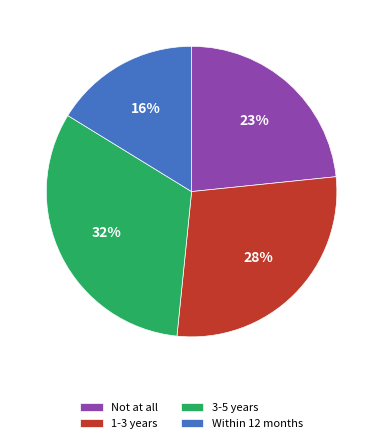

Is the sum of Not at all and 3-5 years greater than half?

Yes